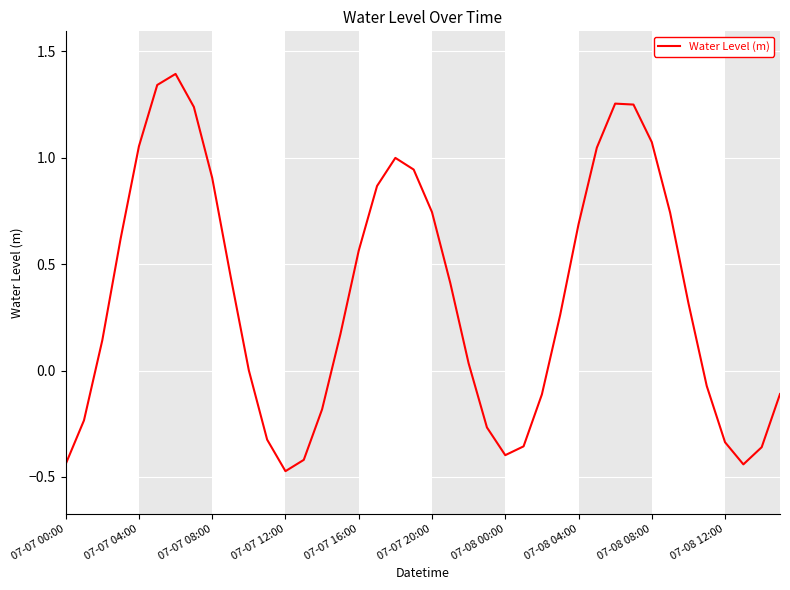

What is the greatest value displayed?

1.4